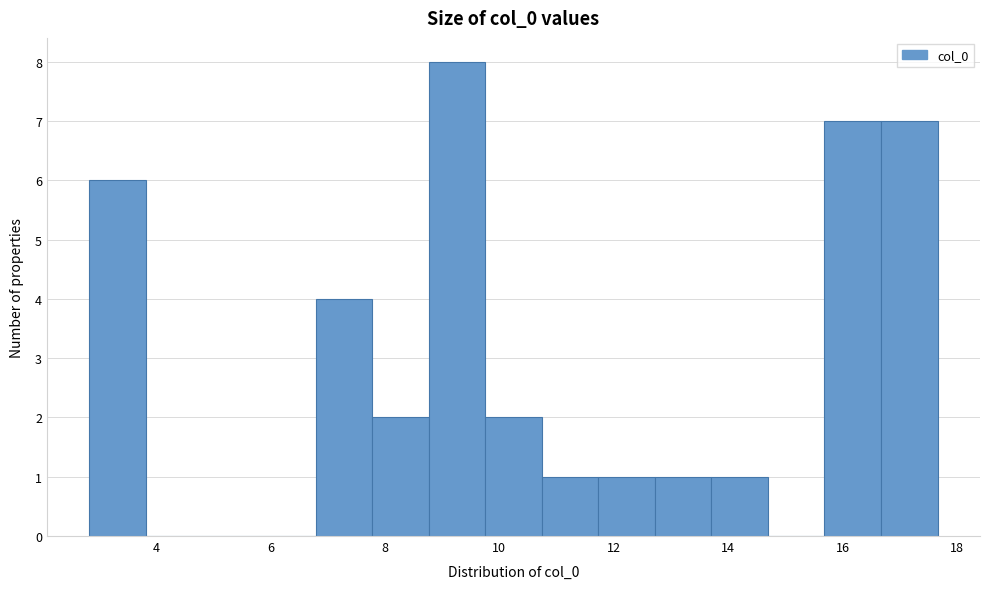

Reading left to right, transcribe this chart: for each bar, give the range it covers on the x-axis and its height. Neither the bar edges nor the heights are printed on the chart, so give them approximately, as read against the axes.

2.8 to 3.8: 6
3.8 to 4.8: 0
4.8 to 5.8: 0
5.8 to 6.8: 0
6.8 to 7.8: 4
7.8 to 8.8: 2
8.8 to 9.8: 8
9.8 to 10.8: 2
10.8 to 11.8: 1
11.8 to 12.8: 1
12.8 to 13.8: 1
13.8 to 14.6: 1
14.6 to 15.6: 0
15.6 to 16.6: 7
16.6 to 17.6: 7